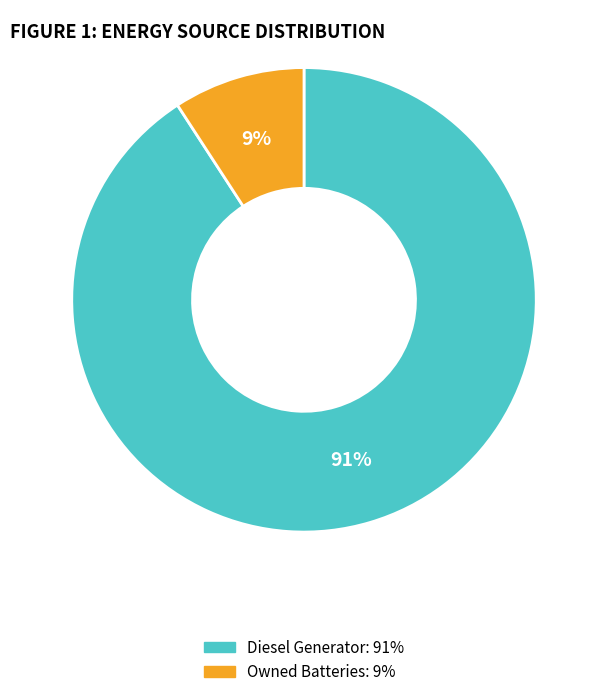

Is there any slice that represents more than half of the pie?

Yes